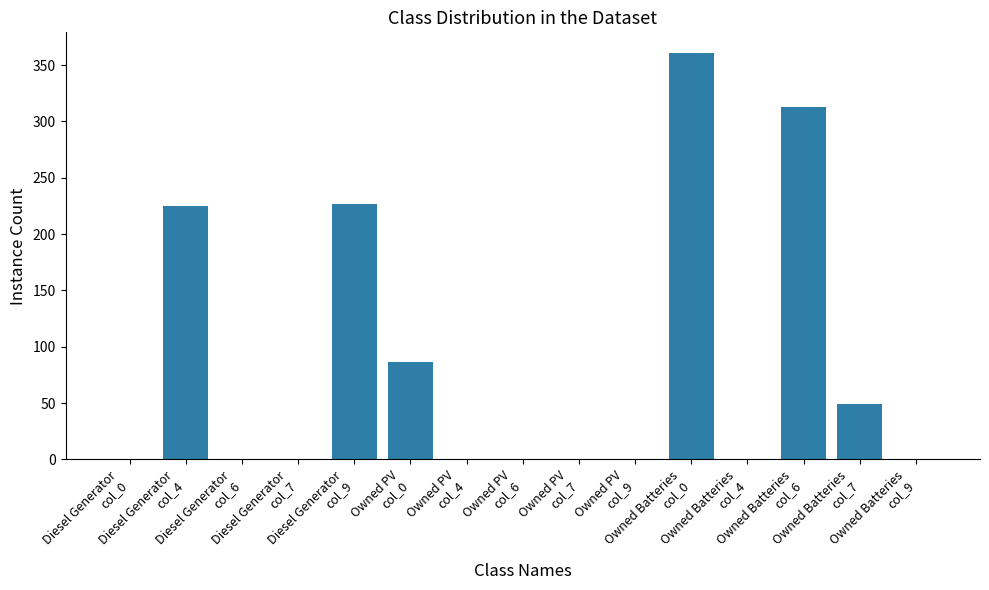

What is the sum of all values?

1261